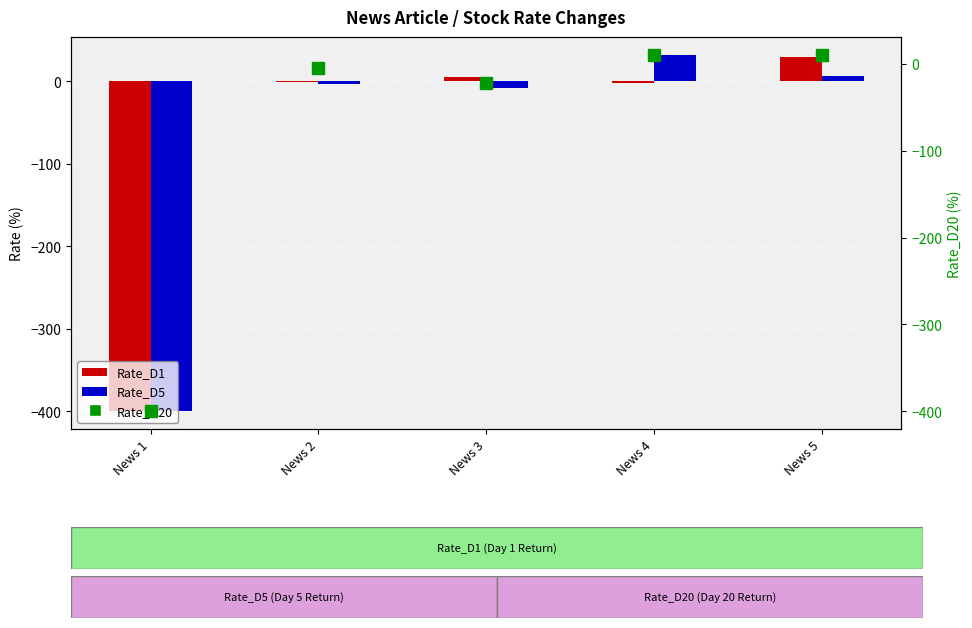

Which series has the largest range (max minus min)?

Rate_D5